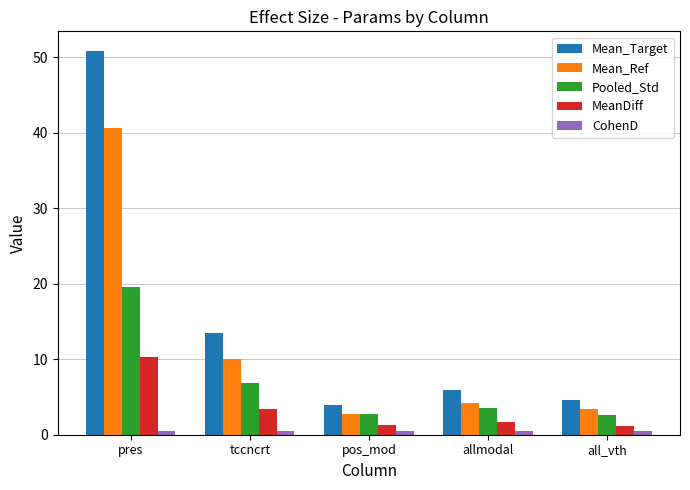

Between pos_mod and allmodal, which series saw the biggest shift?

Mean_Target